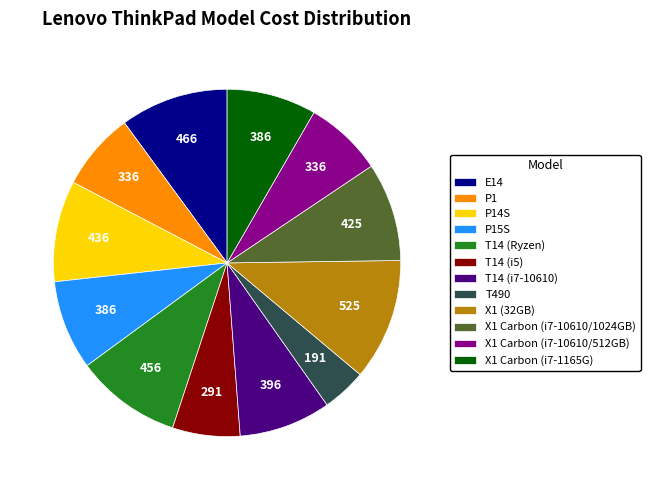

Is it true that E14 is 16% of the pie?

False